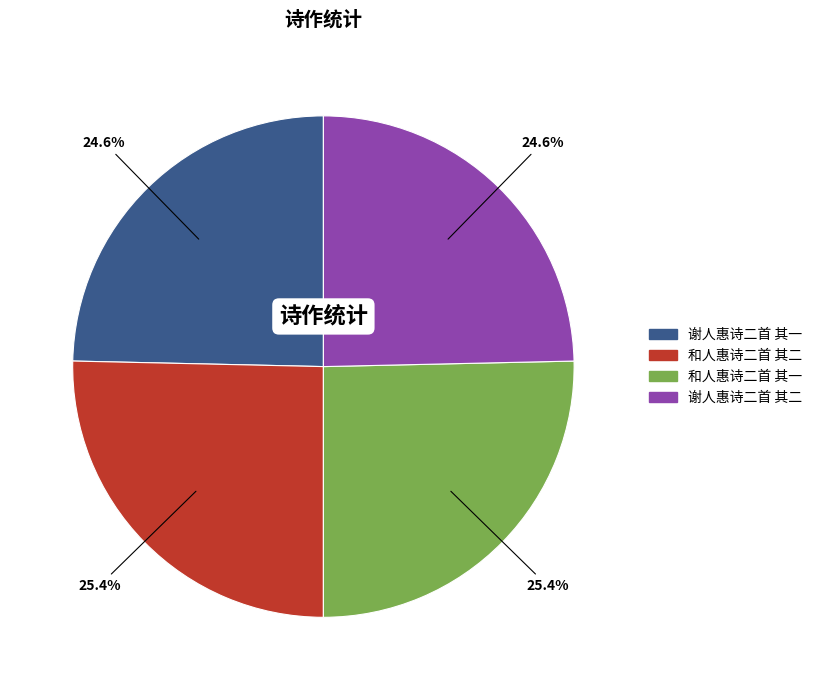

How much of the chart is everything except 谢人惠诗二首 其二?

75.4%